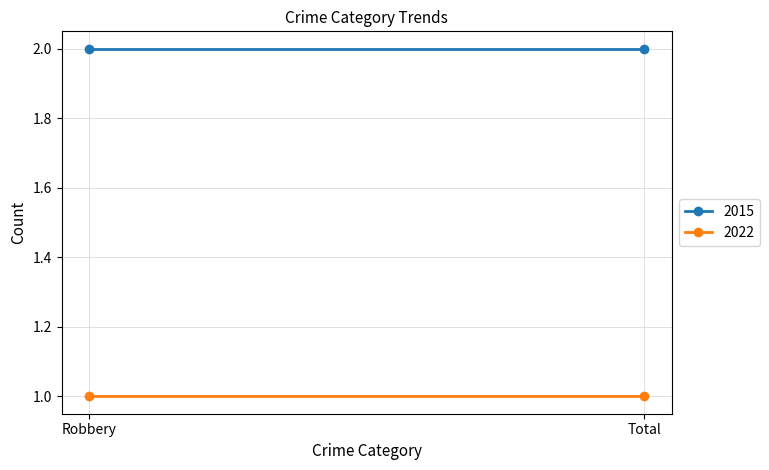

Reading left to right, list all the values displayed in this chart.

2015: Robbery=2	Total=2
2022: Robbery=1	Total=1